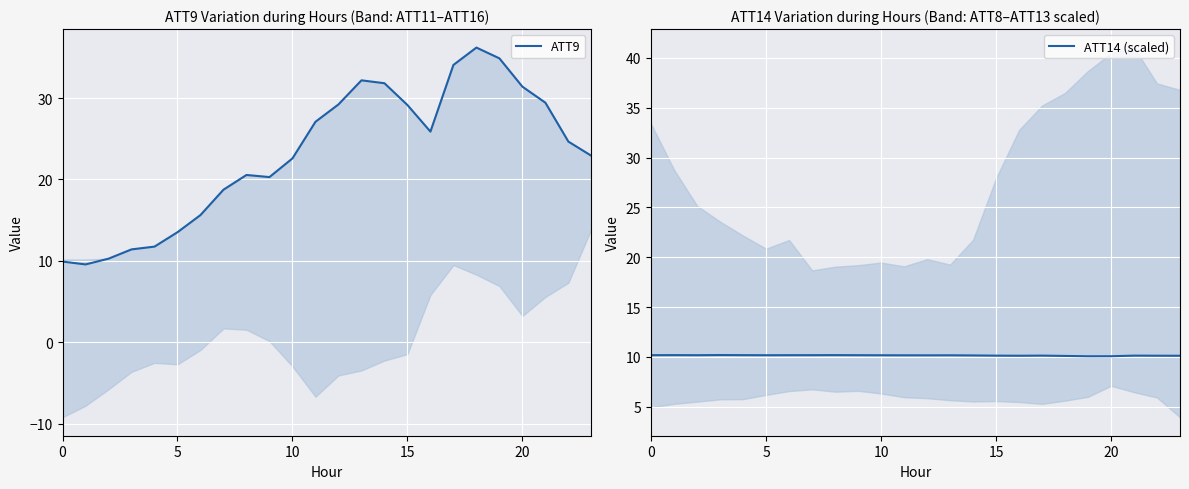

The value of ATT9 at 19 is 34.9. True or false?

True